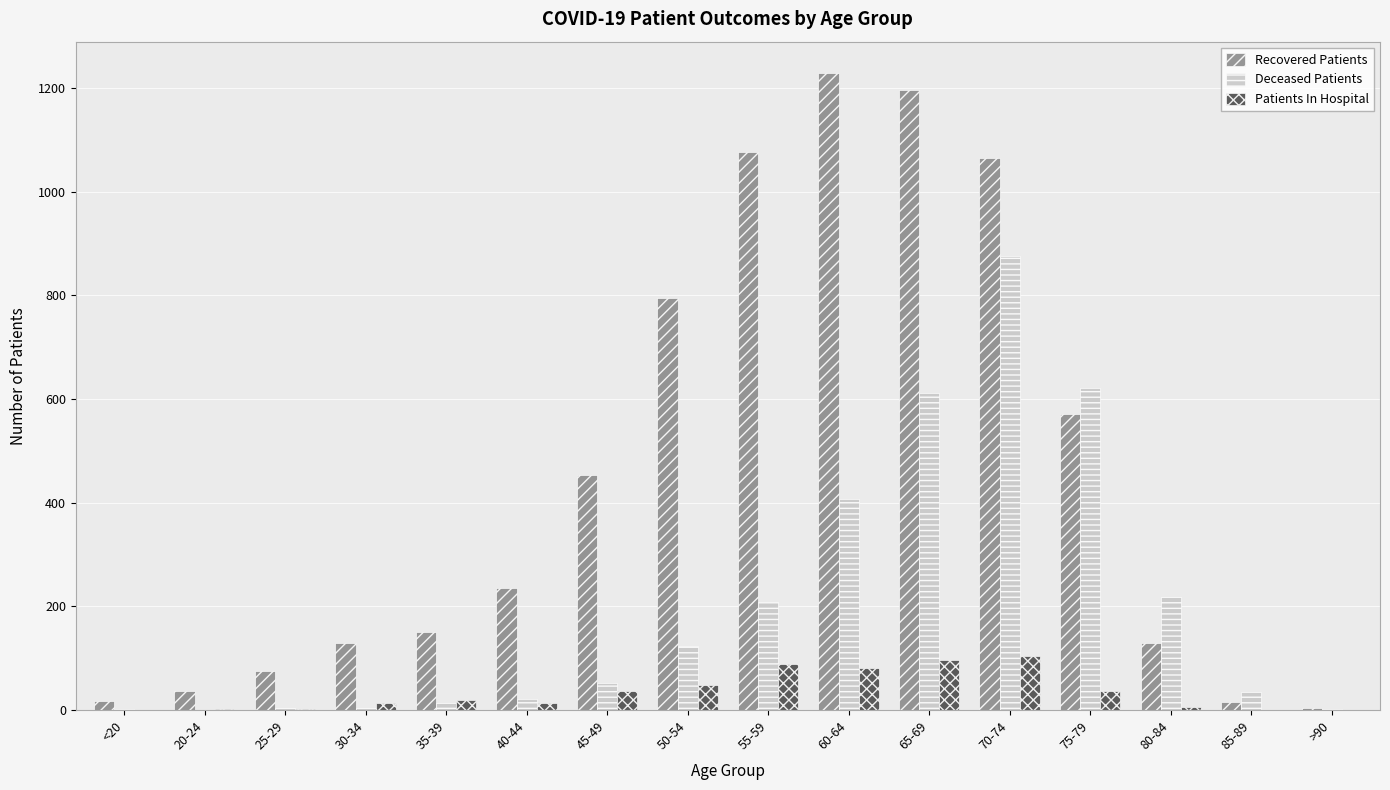

Which series has the largest range (max minus min)?

Recovered Patients